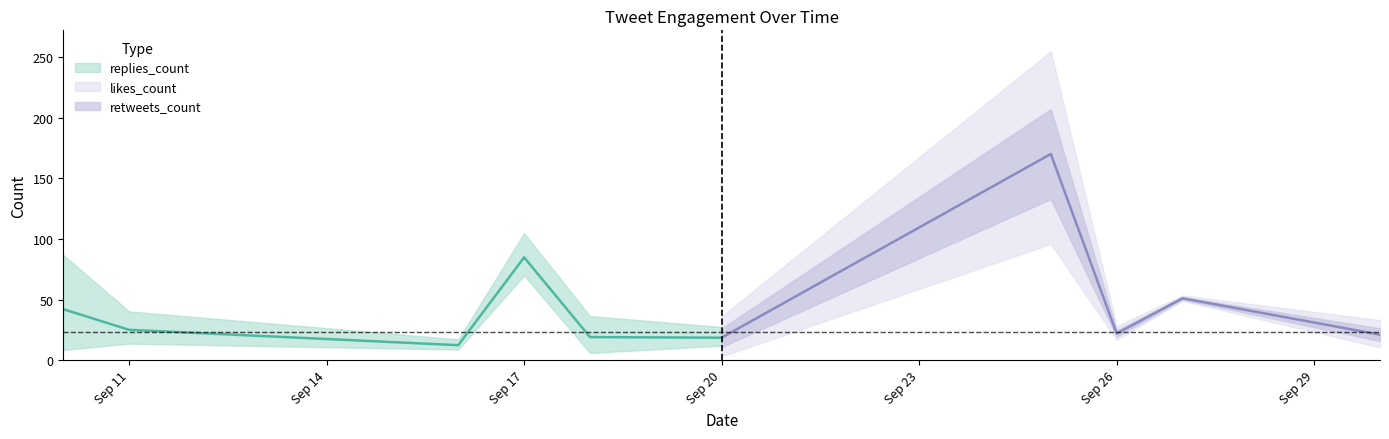

Where does the retweets_count series first go above 6?

2019-09-10